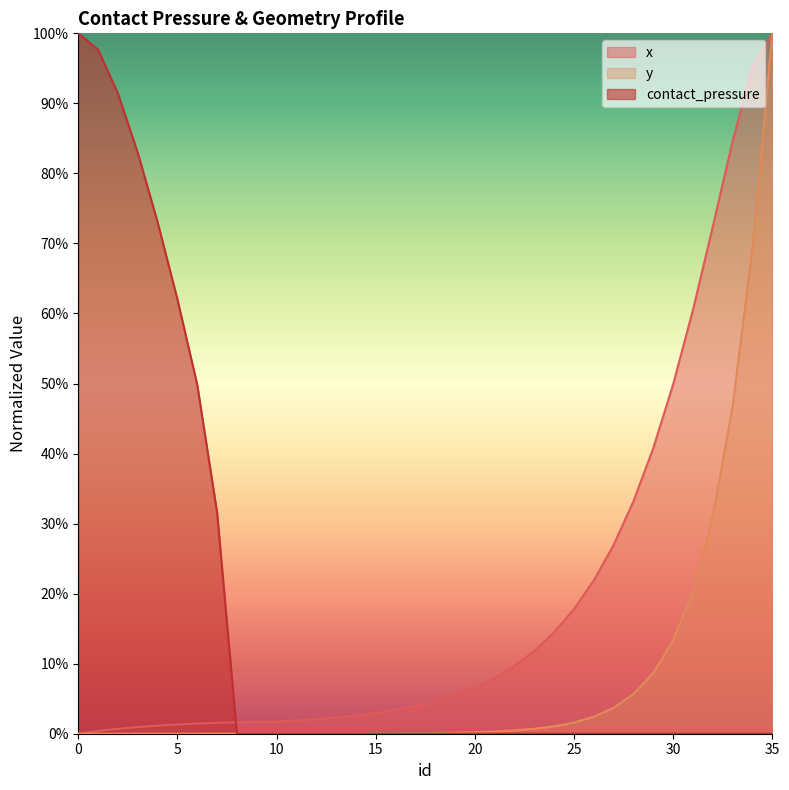

What is the maximum value for y?

1.0